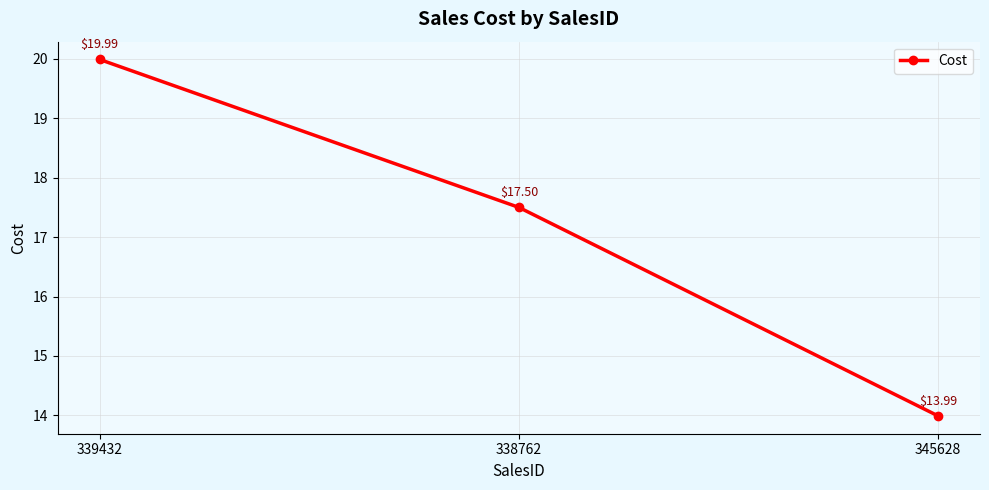

Reading left to right, list all the values displayed in this chart.

20.0	17.5	14.0